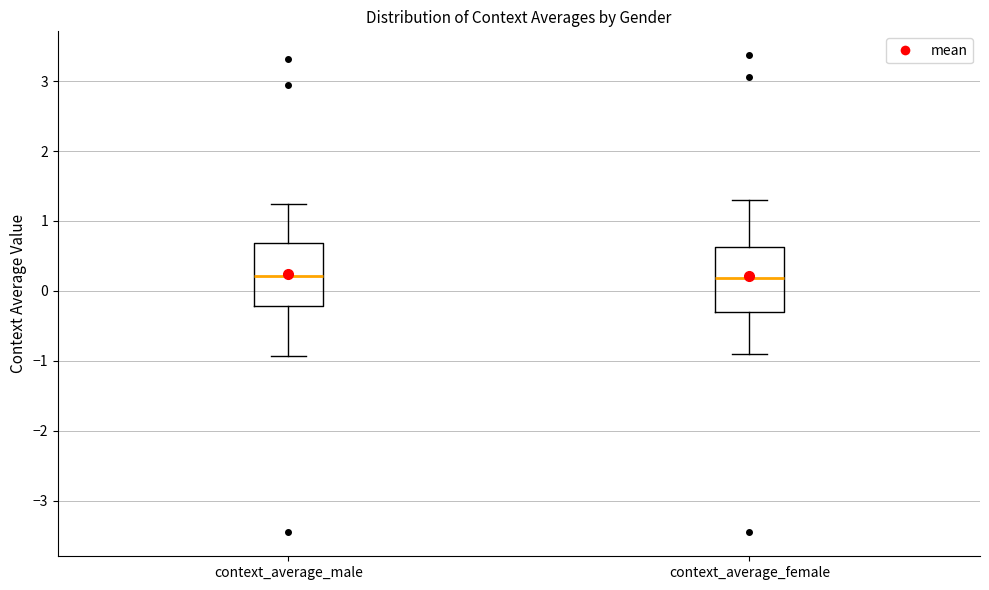

Reading left to right, transcribe this box plot: for each box, give where its median line is, the range the box spans, and where its two whiskers end, as read against the y-axis. The values are not printed on the chart, so give them approximately, as read against the axis.

context_average_male: median 0.2, box -0.2 to 0.7, whiskers -0.9 to 1.2
context_average_female: median 0.2, box -0.3 to 0.6, whiskers -0.9 to 1.3